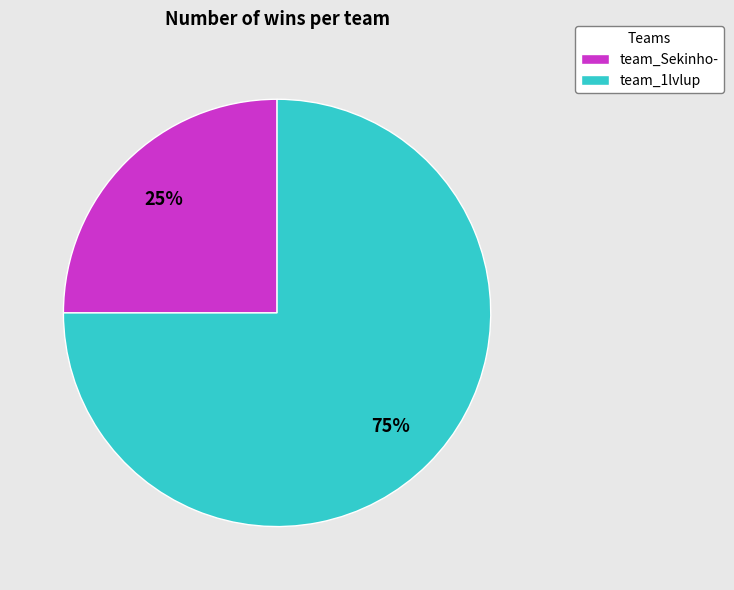

Rank the categories by value from highest to lowest.

team_1lvlup, team_Sekinho-